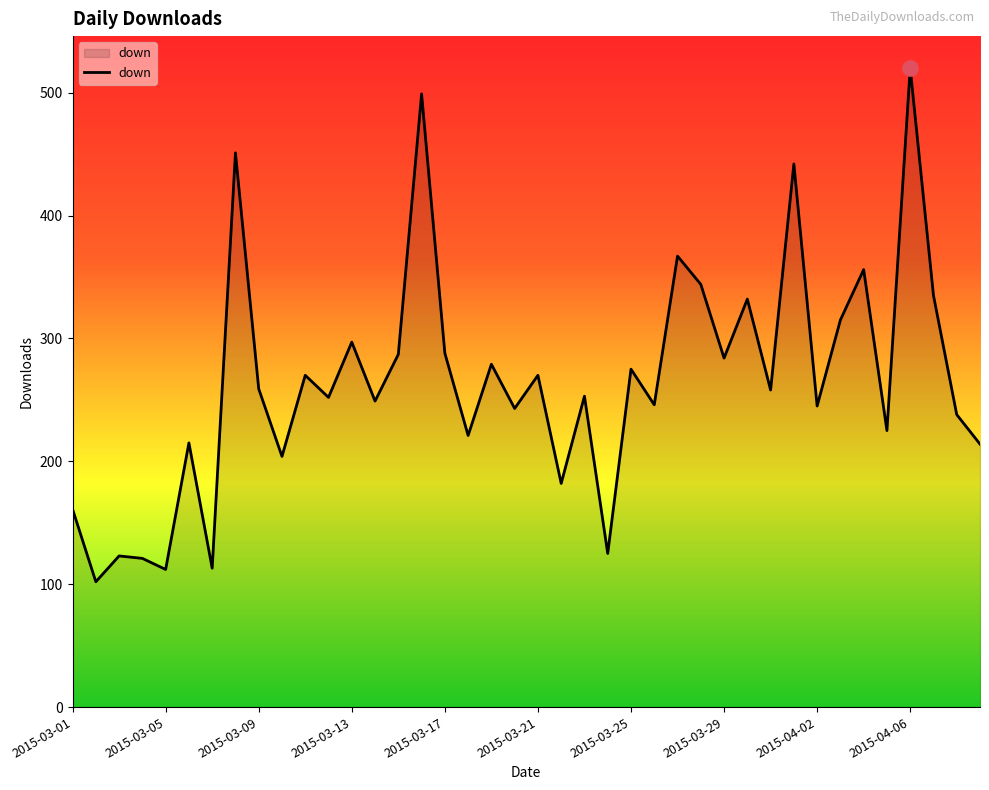

What is the smallest value displayed?

102